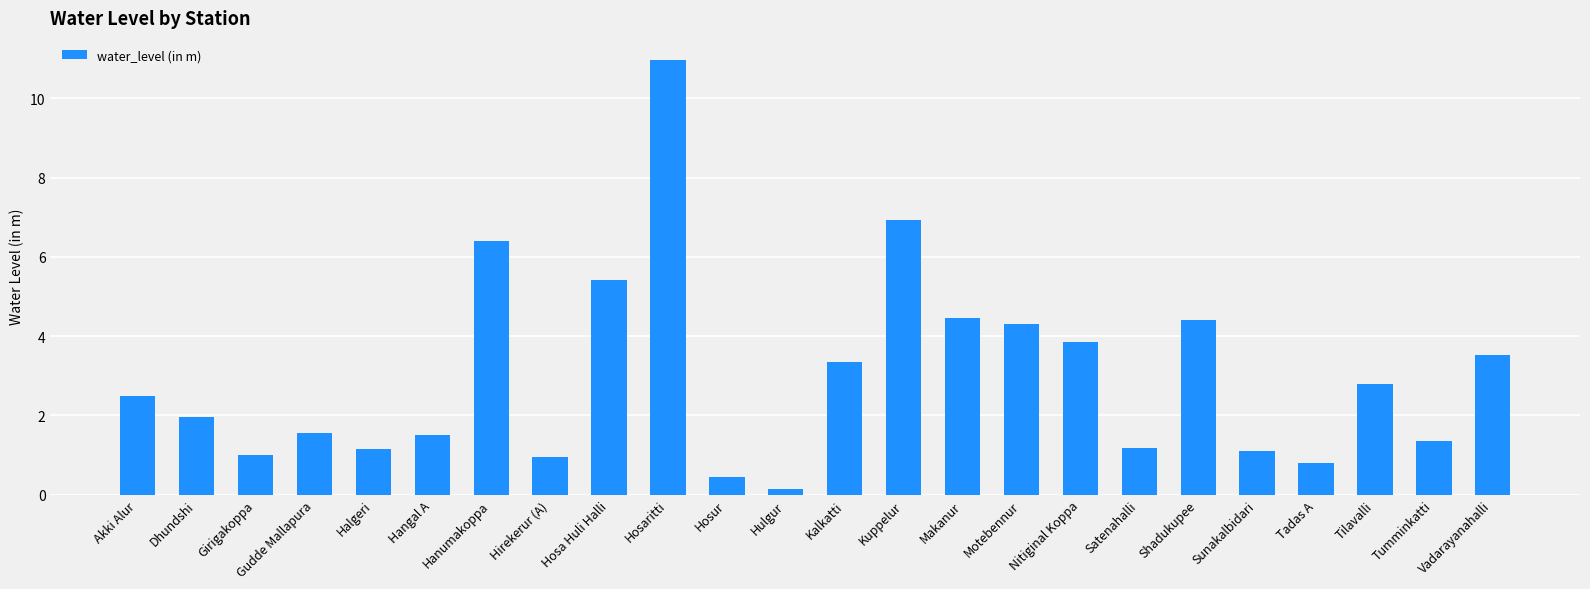

Which category has the lowest value across all series?

Hulgur